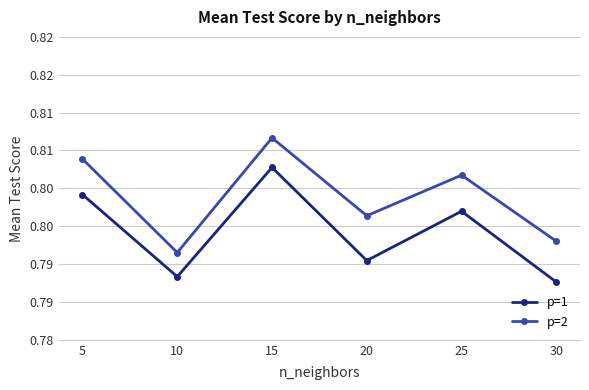

Is the value of p=2 at 30 greater than the value of p=1 at 20?

Yes